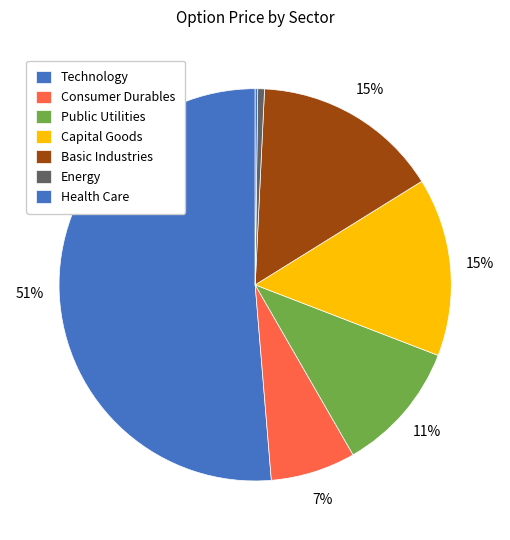

What is the change in value from Public Utilities to Basic Industries?

+0.4